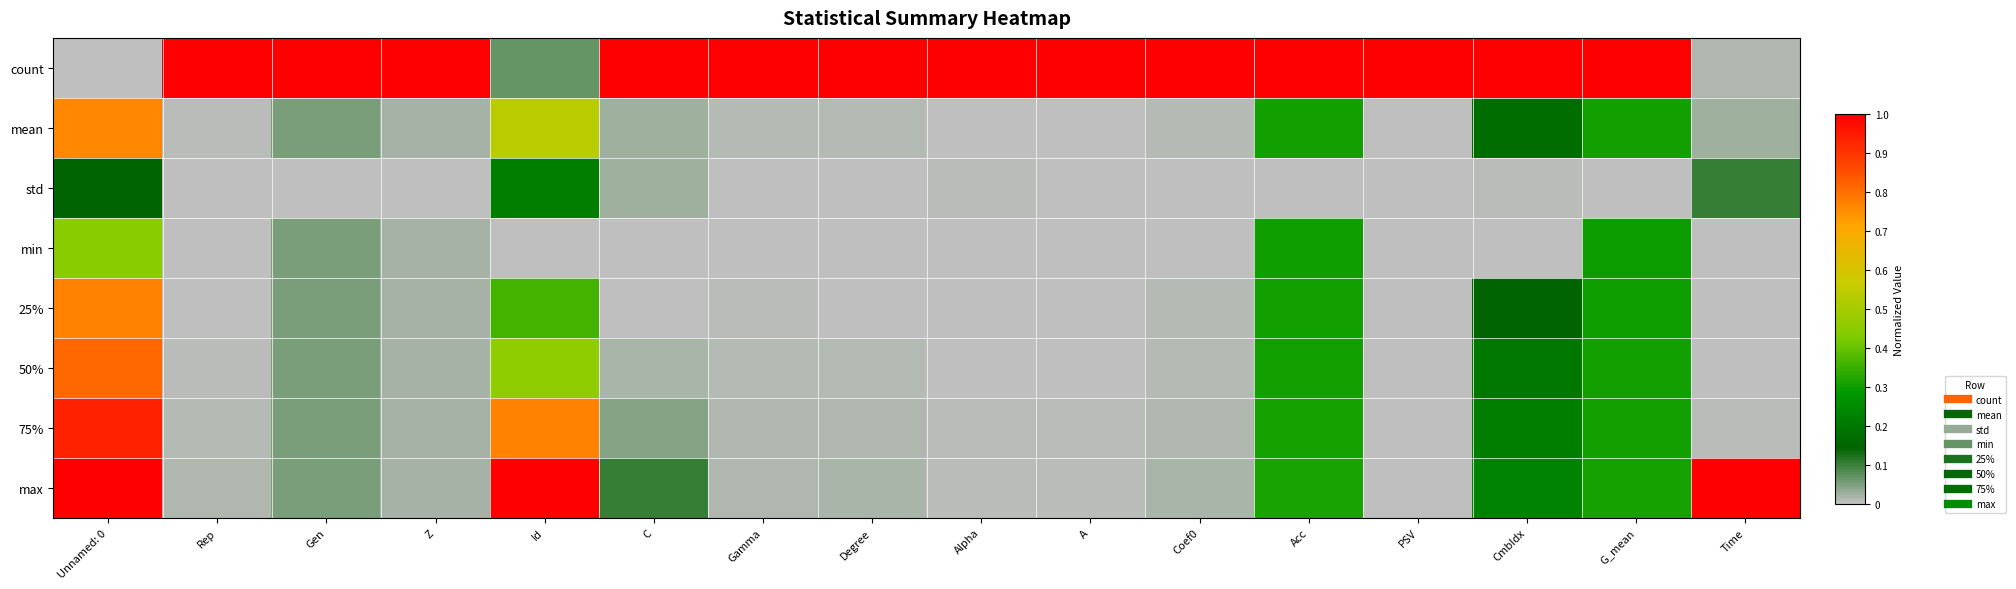

Rank the series by their maximum value, from lowest to highest.

std, min, mean, 25%, 50%, 75%, count, max